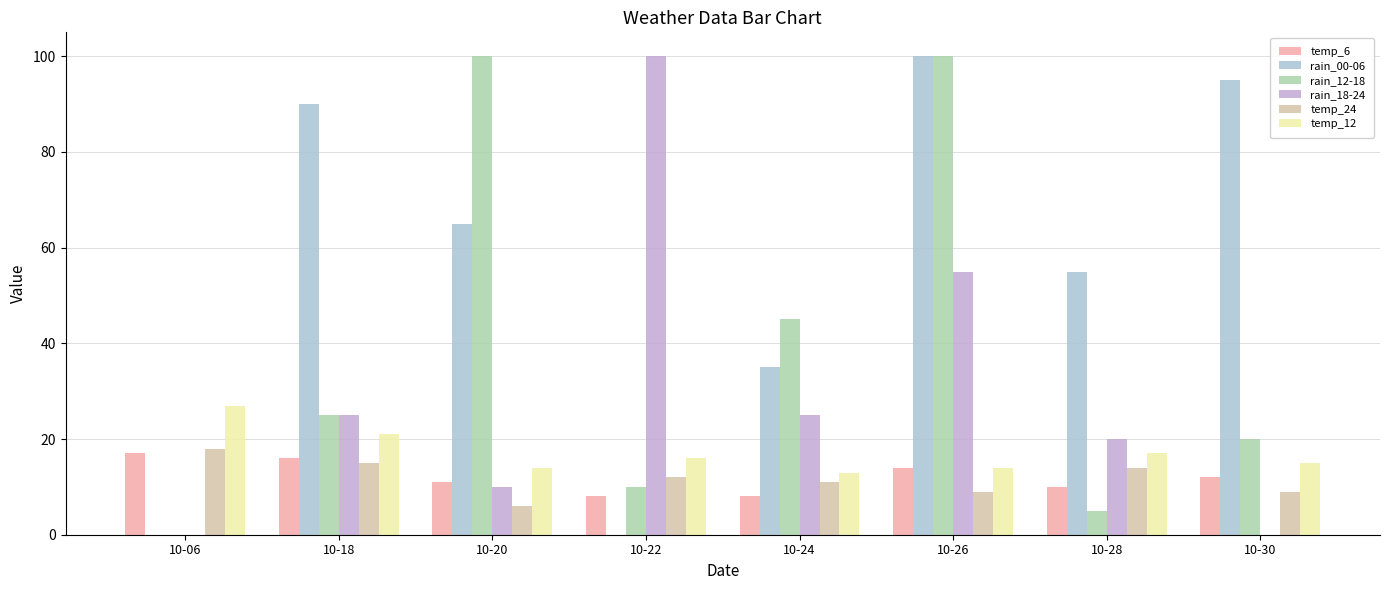

True or false: temp_6 has a value of 11 at 10-22.

False